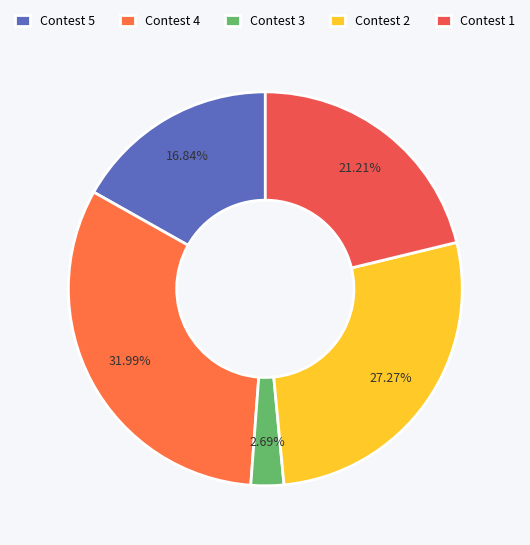

Which has a higher value, Contest 2 or Contest 1?

Contest 2